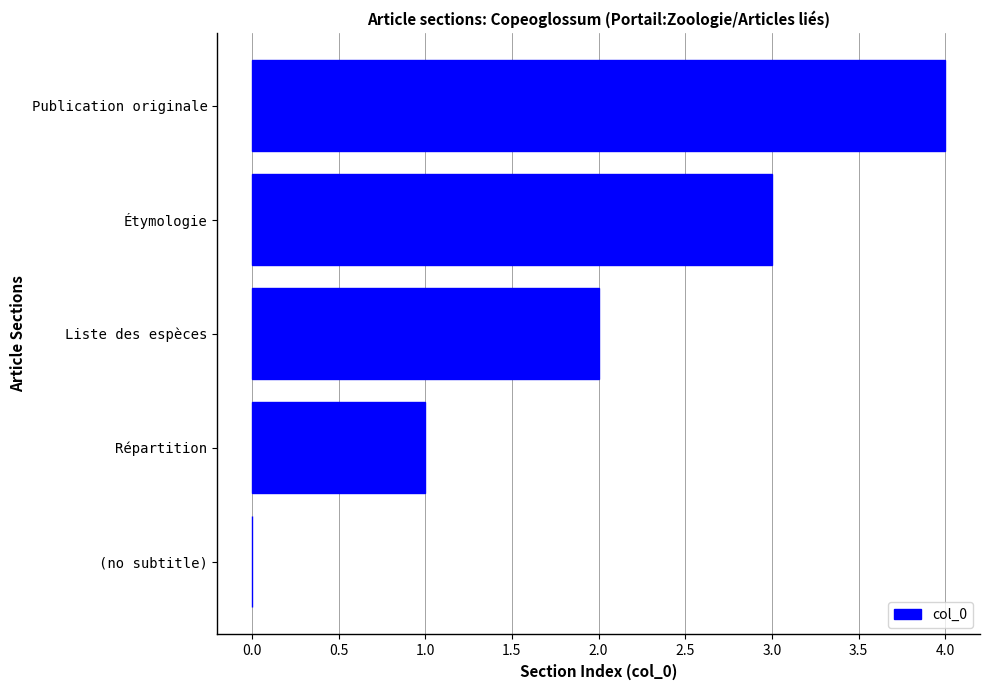

The value at Liste des espèces is 2. True or false?

True